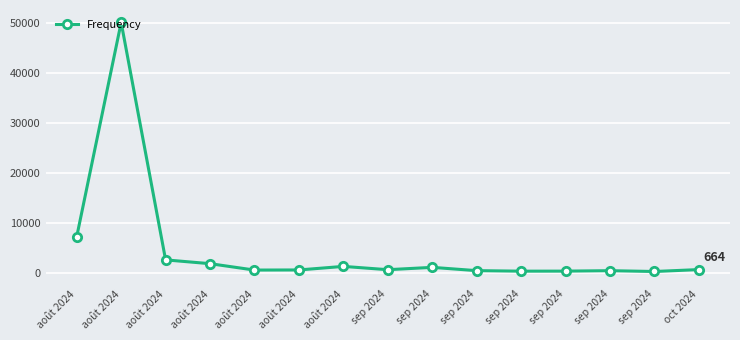

What is the label of the 2nd point from the left?

août 2024